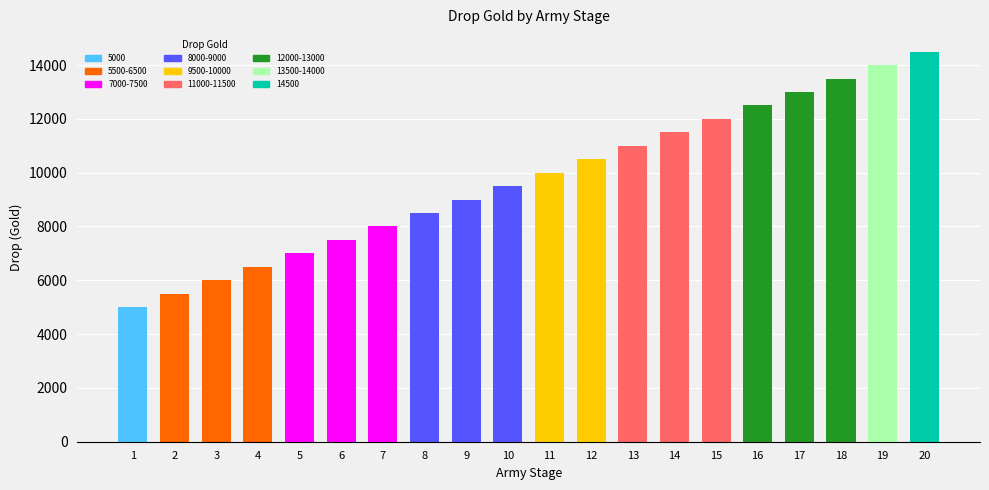

Rank the categories by value from highest to lowest.

20, 19, 18, 17, 16, 15, 14, 13, 12, 11, 10, 9, 8, 7, 6, 5, 4, 3, 2, 1